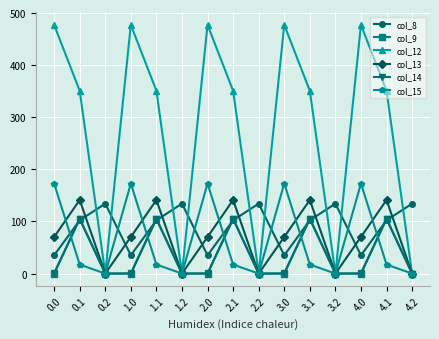

At which category does col_8 reach its first local peak?

0.2